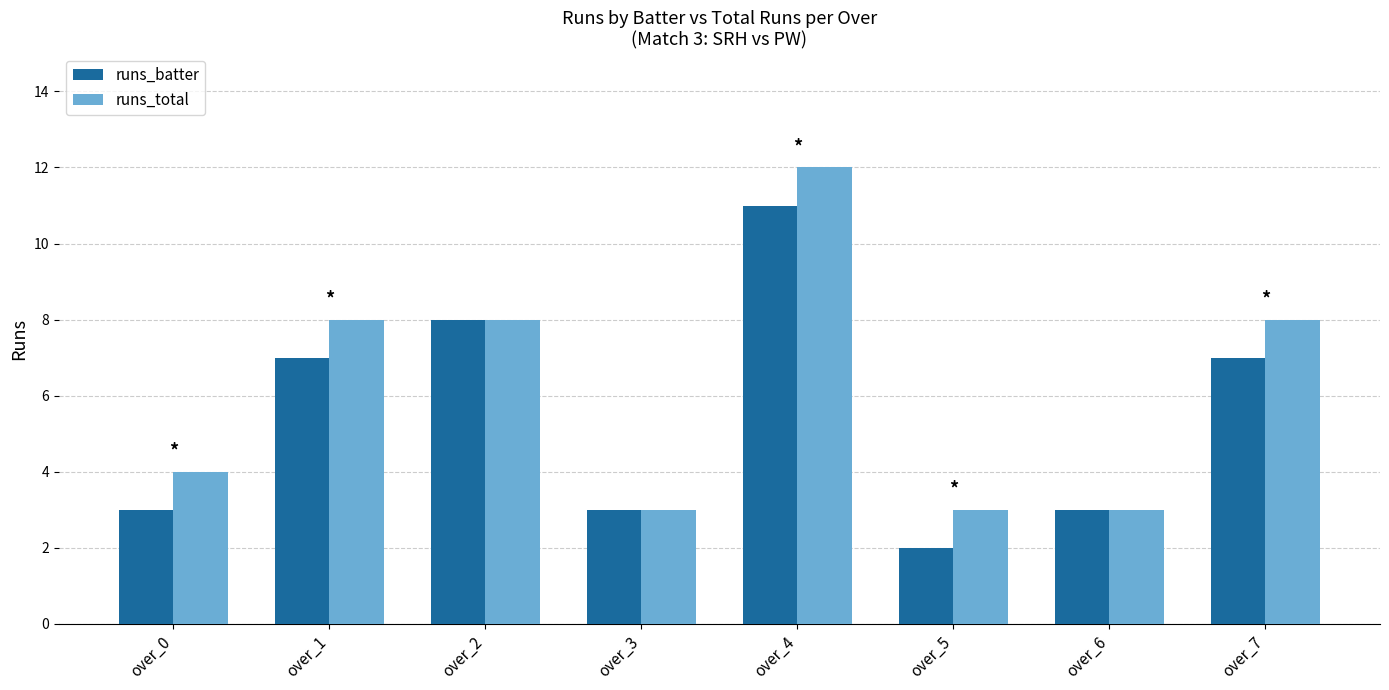

Reading left to right, extract all data points from this chart.

runs_batter: over_0=3	over_1=7	over_2=8	over_3=3	over_4=11	over_5=2	over_6=3	over_7=7
runs_total: over_0=4	over_1=8	over_2=8	over_3=3	over_4=12	over_5=3	over_6=3	over_7=8